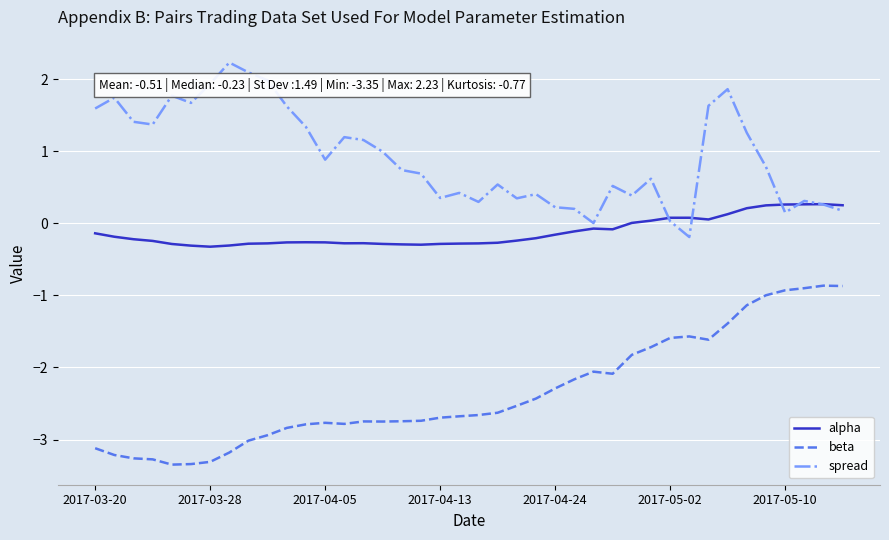

Which series has the largest total across all categories?

spread